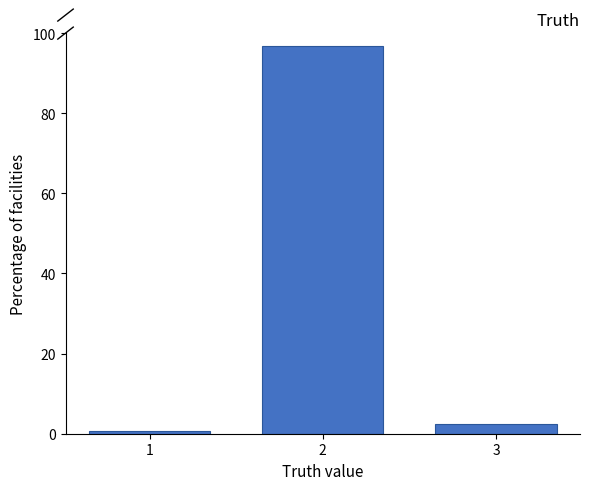

Reading right to left, what are all the values shown in this chart?

3=2.3	2=96.9	1=0.8